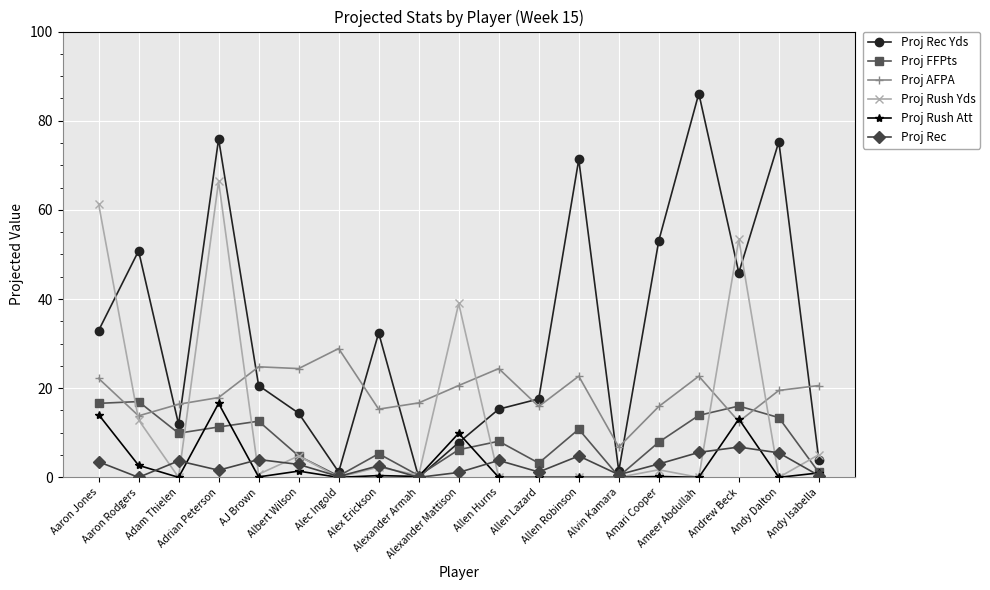

True or false: Proj Rush Att has more than 1 points higher than both neighbors.

True